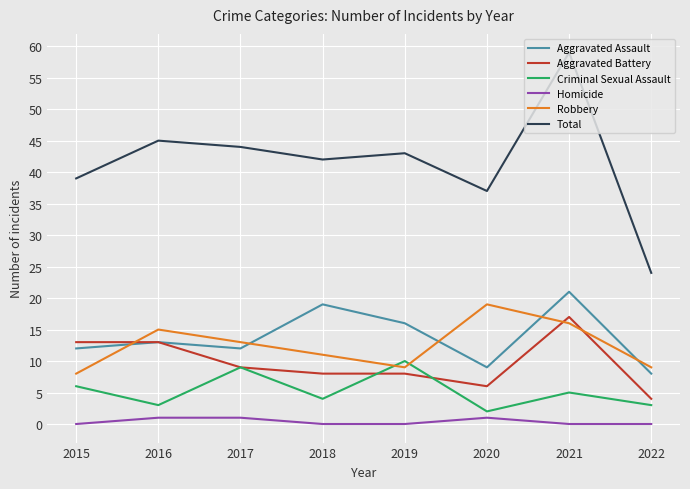

Reading left to right, what are all the values shown in this chart?

Aggravated Assault: 12	13	12	19	16	9	21	8
Aggravated Battery: 13	13	9	8	8	6	17	4
Criminal Sexual Assault: 6	3	9	4	10	2	5	3
Homicide: 0	1	1	0	0	1	0	0
Robbery: 8	15	13	11	9	19	16	9
Total: 39	45	44	42	43	37	59	24